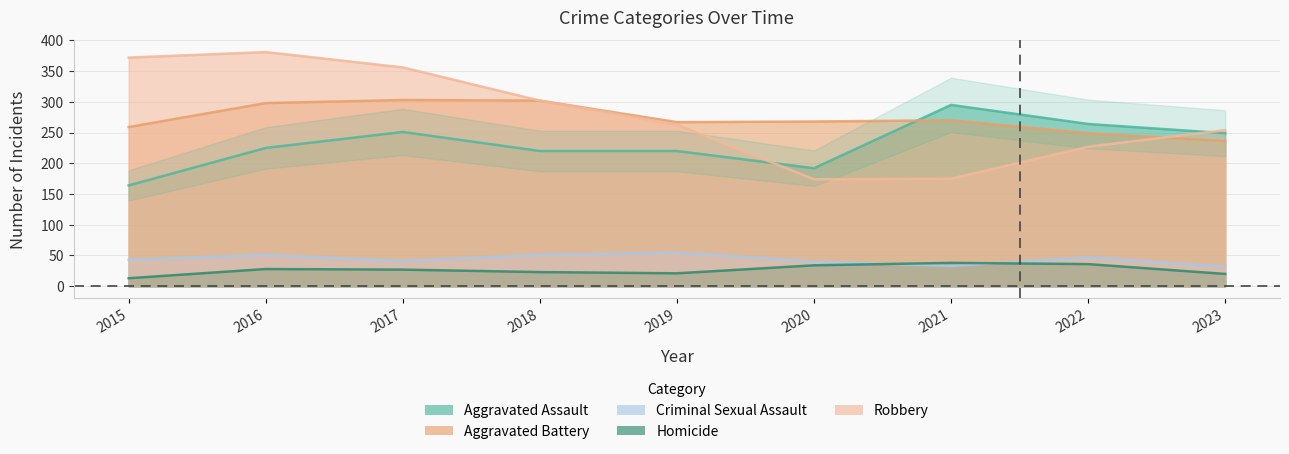

What is the value of the Aggravated Battery point at the 3rd from the left?

303